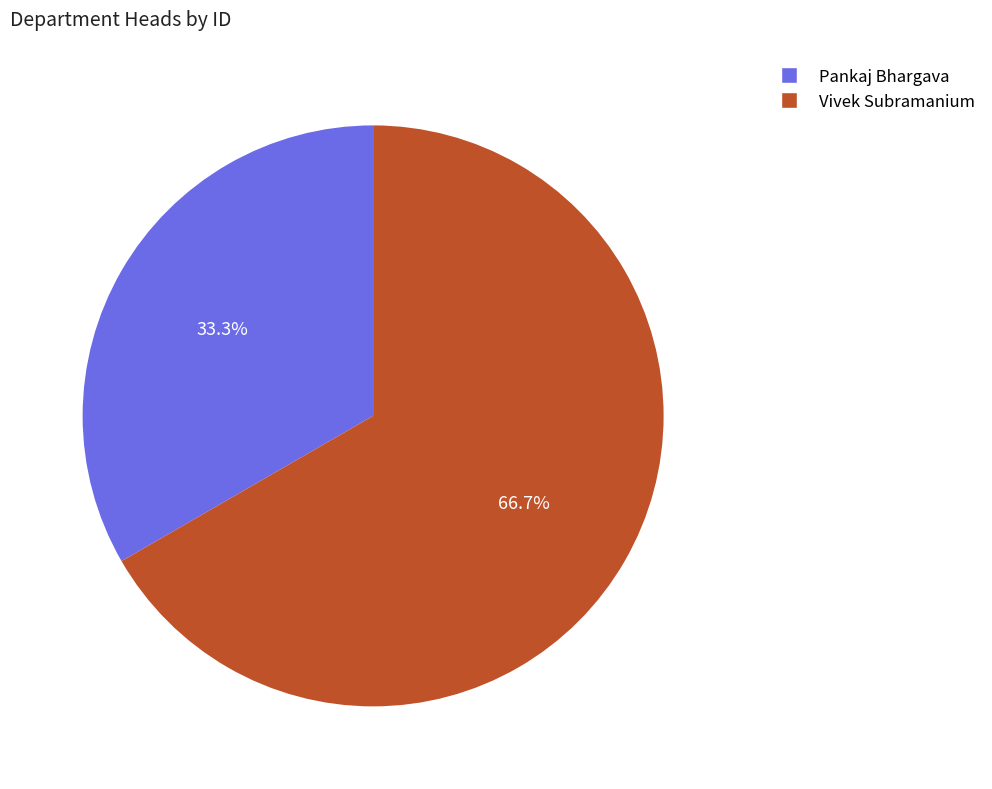

Does Vivek Subramanium account for over 50% of the chart?

Yes